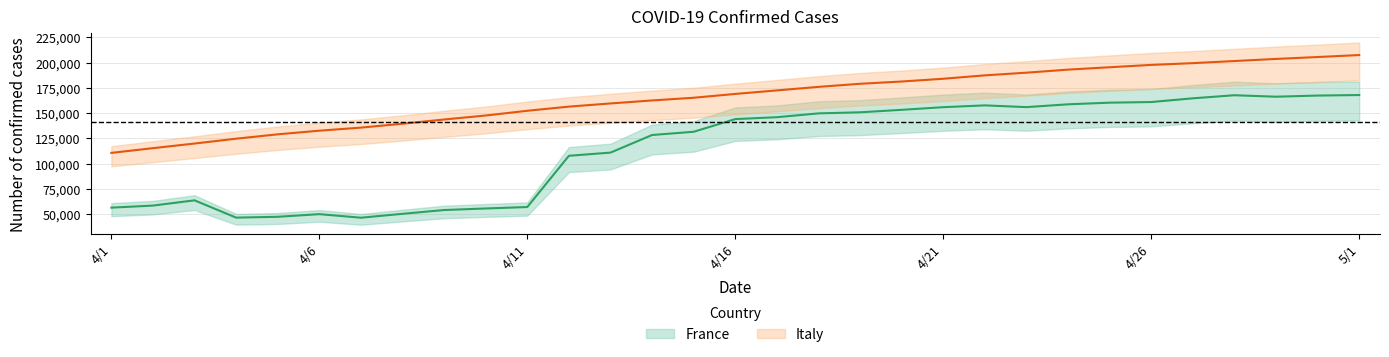

True or false: France and Italy intersect in this chart.

False